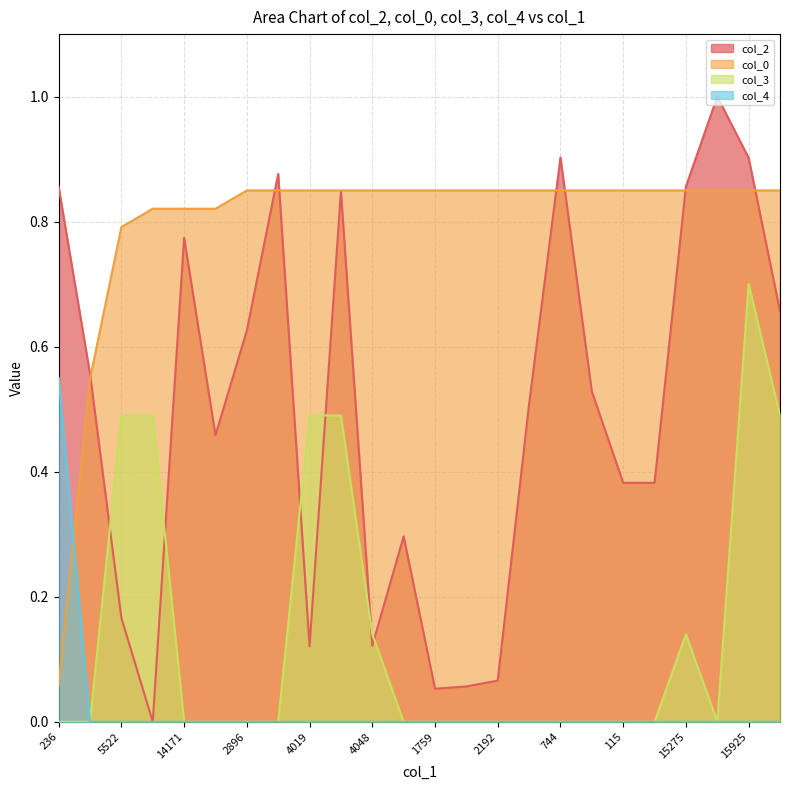

Which category has the highest value across all series?

17335